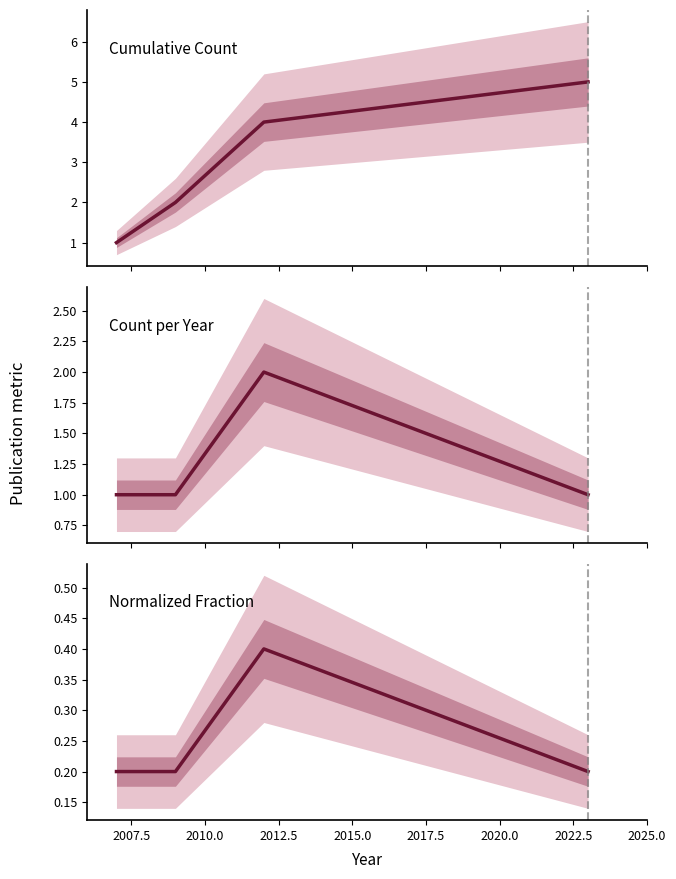

True or false: Cumulative Count and Count per Year cross at least once.

False